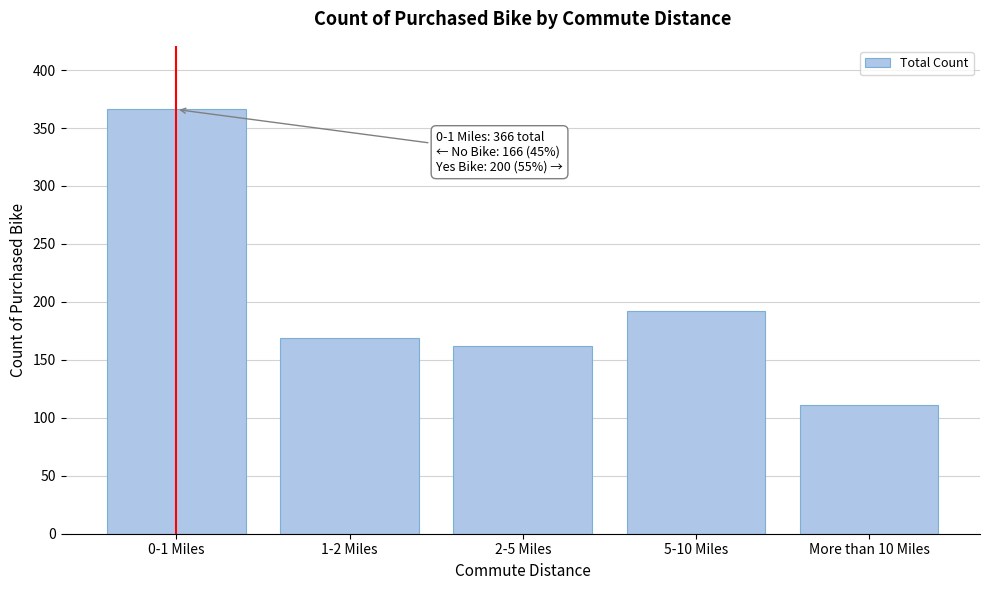

Reading left to right, extract all data points from this chart.

0-1 Miles=366	1-2 Miles=169	2-5 Miles=162	5-10 Miles=192	More than 10 Miles=111